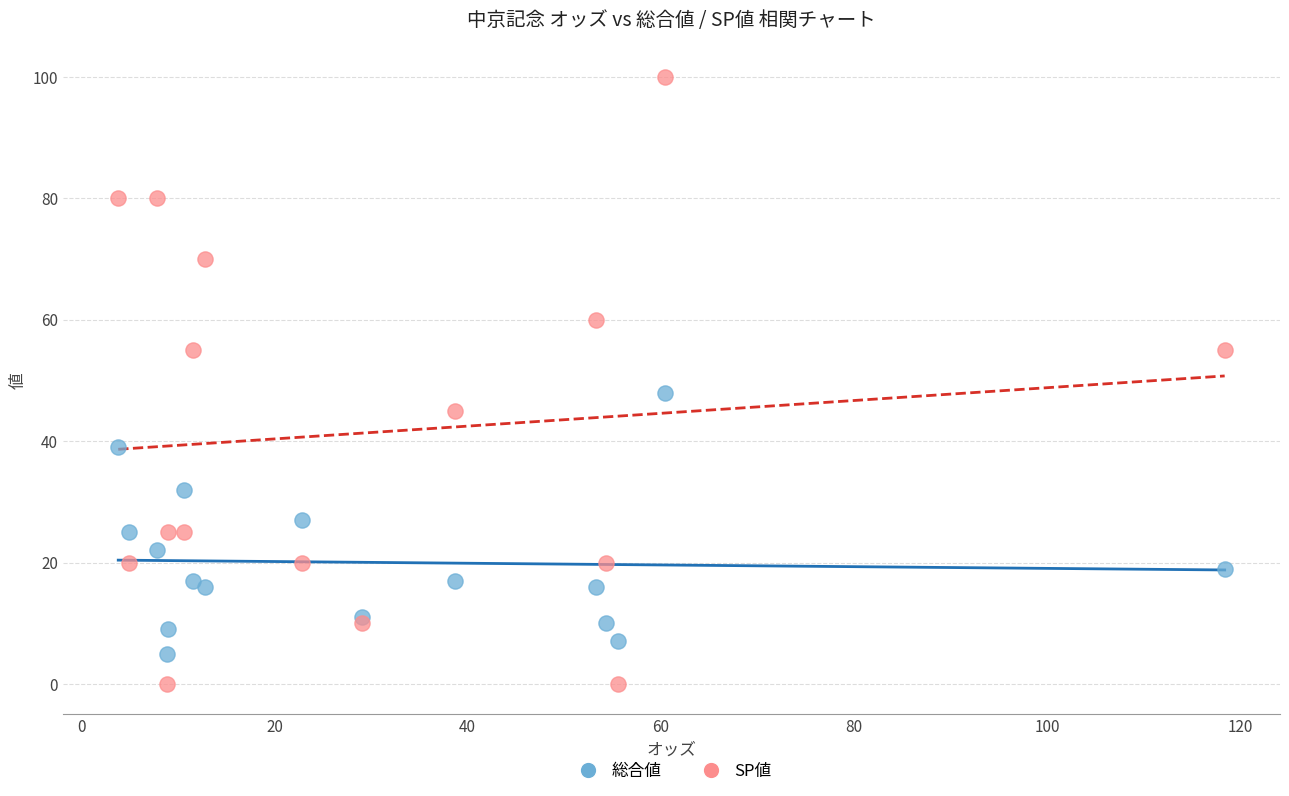

Across all series, what Y value is closest to 50?

48